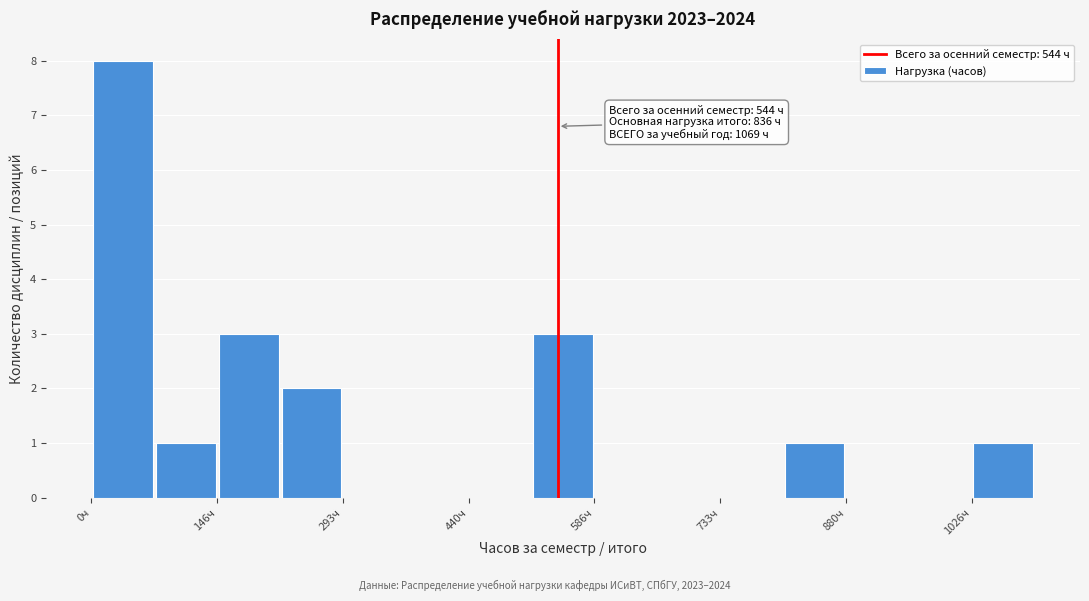

Read against the x-axis, roughly where is the centre of the tallest bar?

40